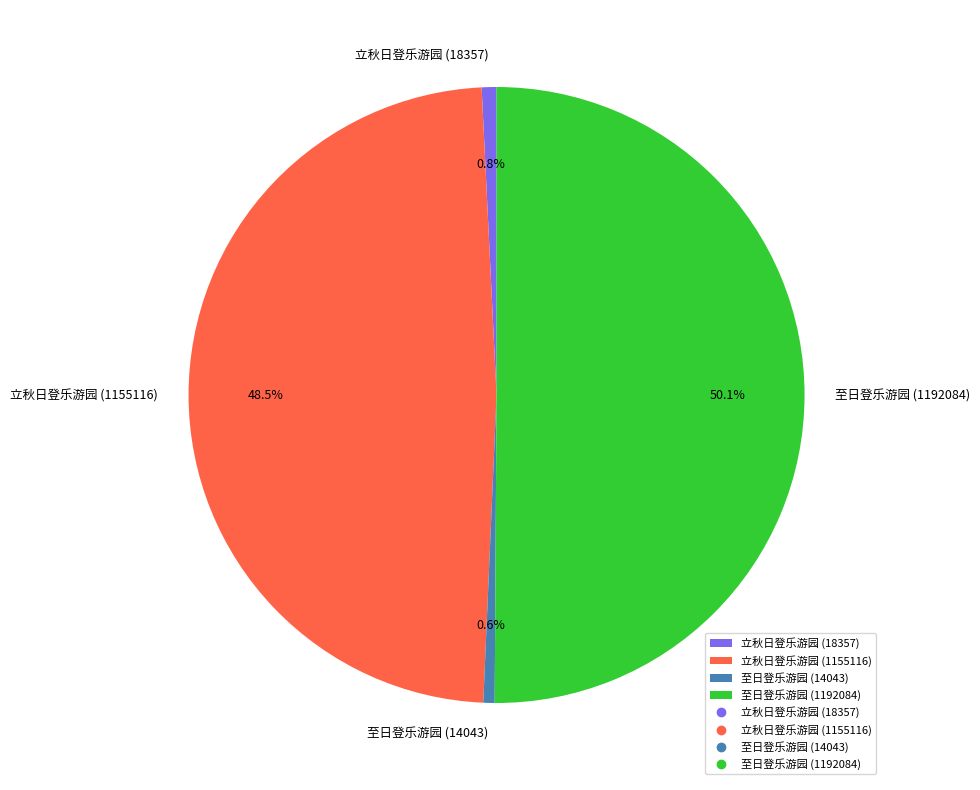

True or false: 至日登乐游园 (1192084) accounts for 41% of the total.

False